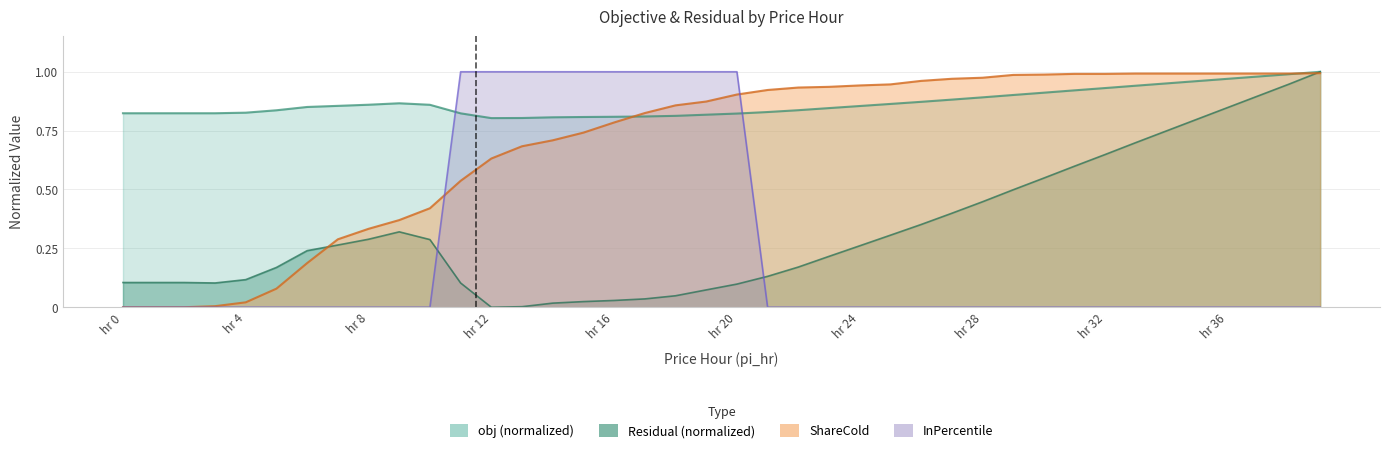

Which has a higher value, 11 or 10?

10